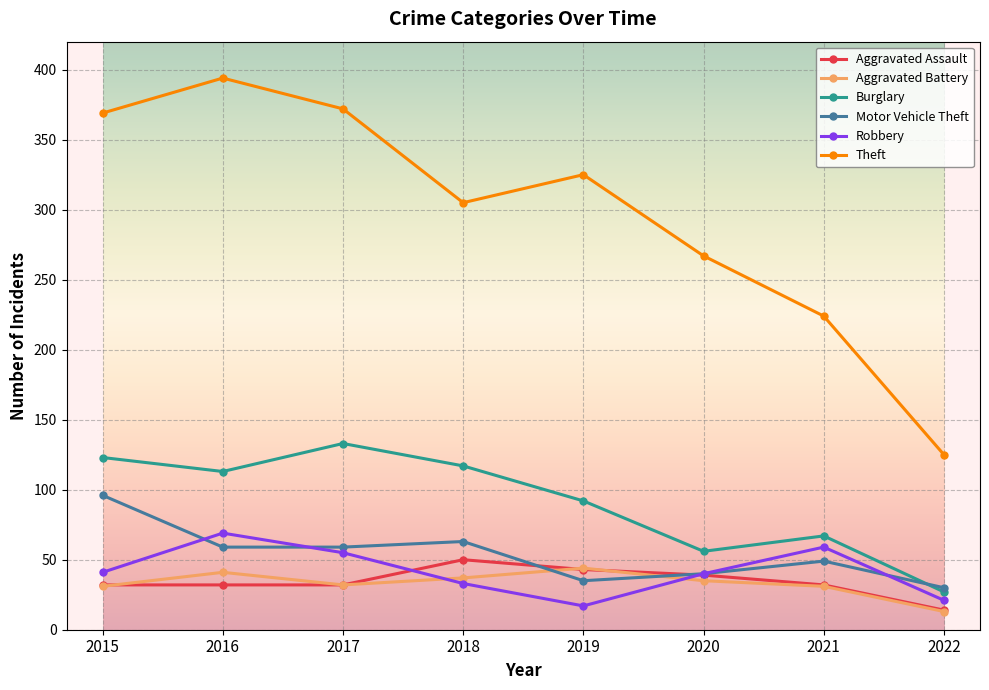

The Aggravated Battery series shows 9 at 2015. True or false?

False